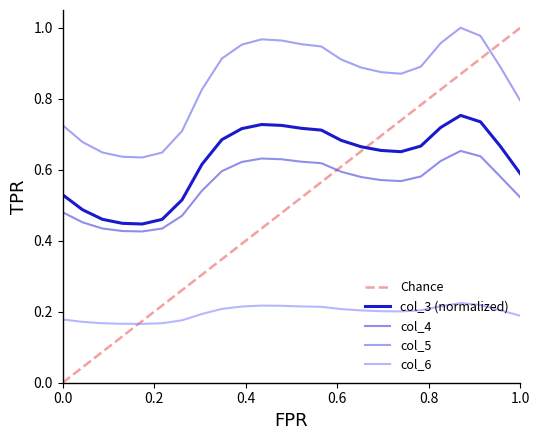

True or false: col_4 and col_5 intersect in this chart.

False